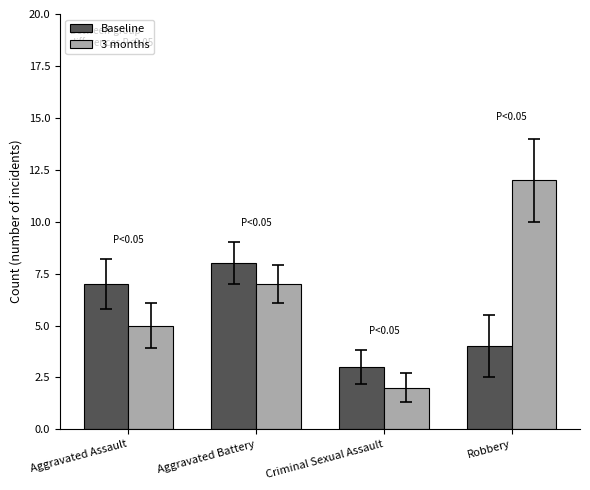

Count the 3 months values in the range 5 to 12.

3